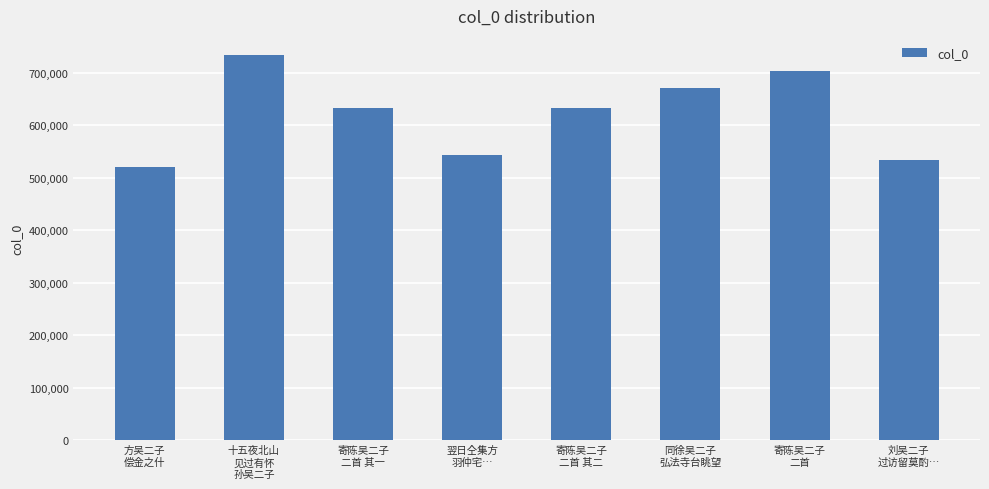

What is the label of the 5th bar from the right?

翌日仝集方
羽仲宅…